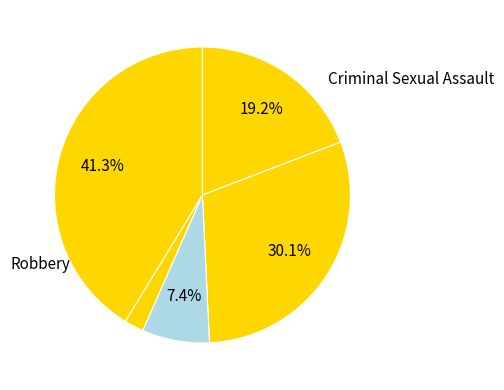

Rank the categories by value from highest to lowest.

Robbery, Aggravated Battery, Aggravated Assault, Criminal Sexual Assault, Homicide